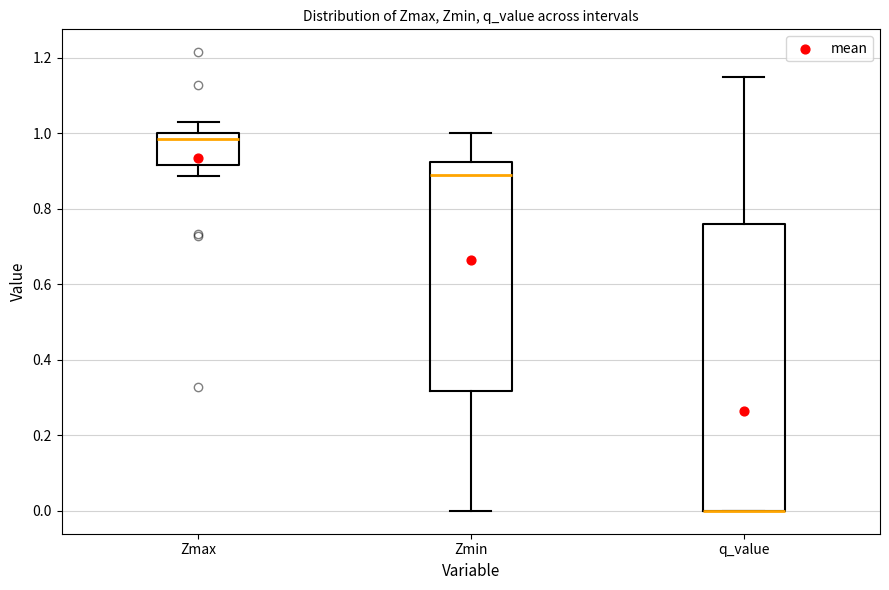

Comparing the boxes themselves (not the whiskers), which one is the tallest?

q_value